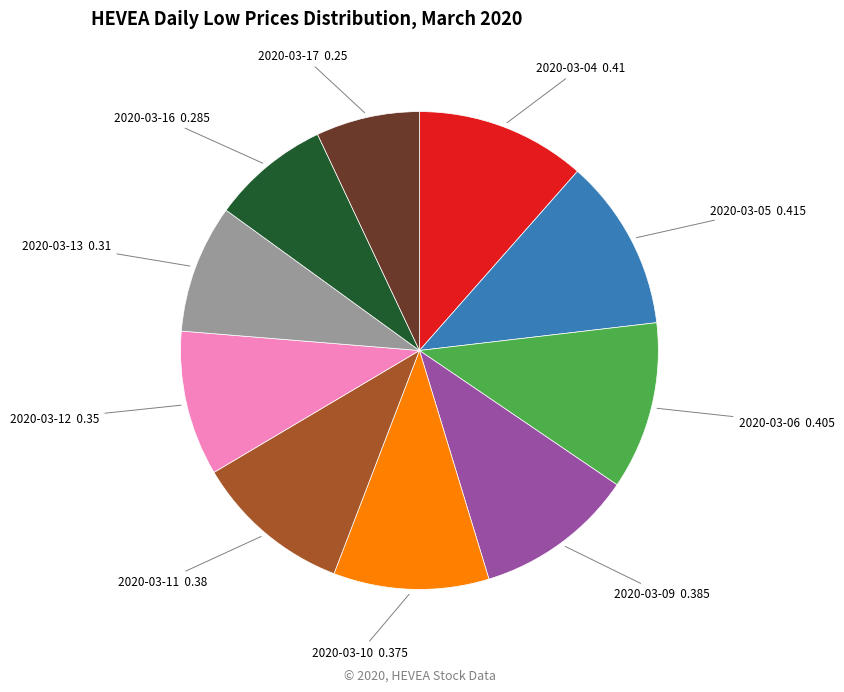

Is there any slice that represents more than half of the pie?

No